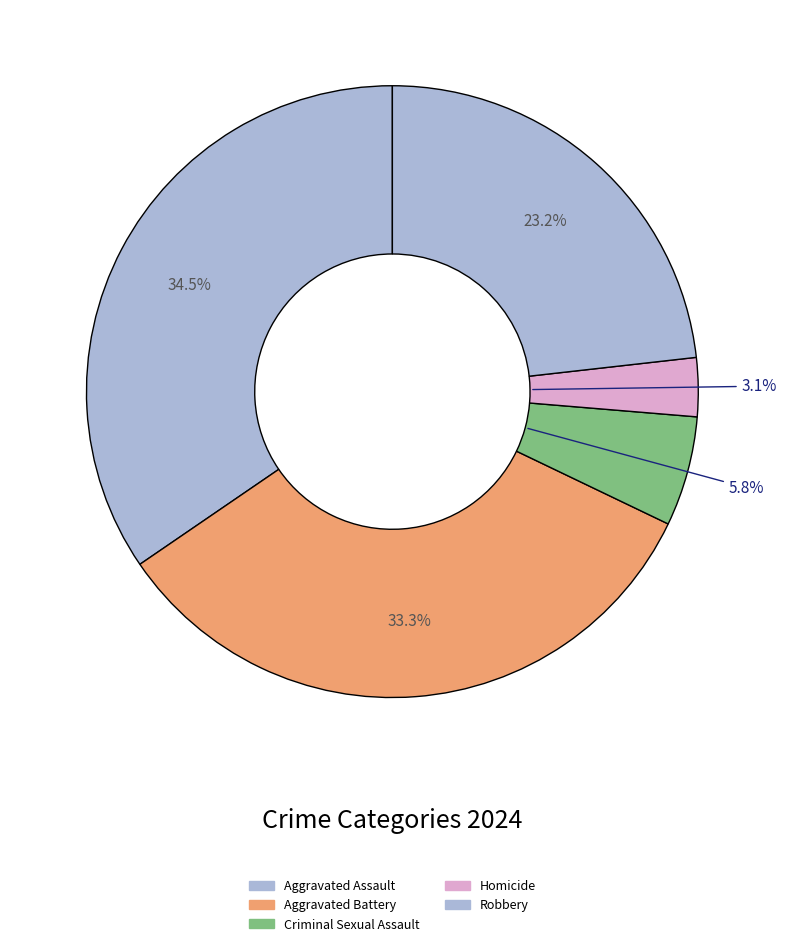

What is the total percentage of Aggravated Battery and Aggravated Assault?

67.9%